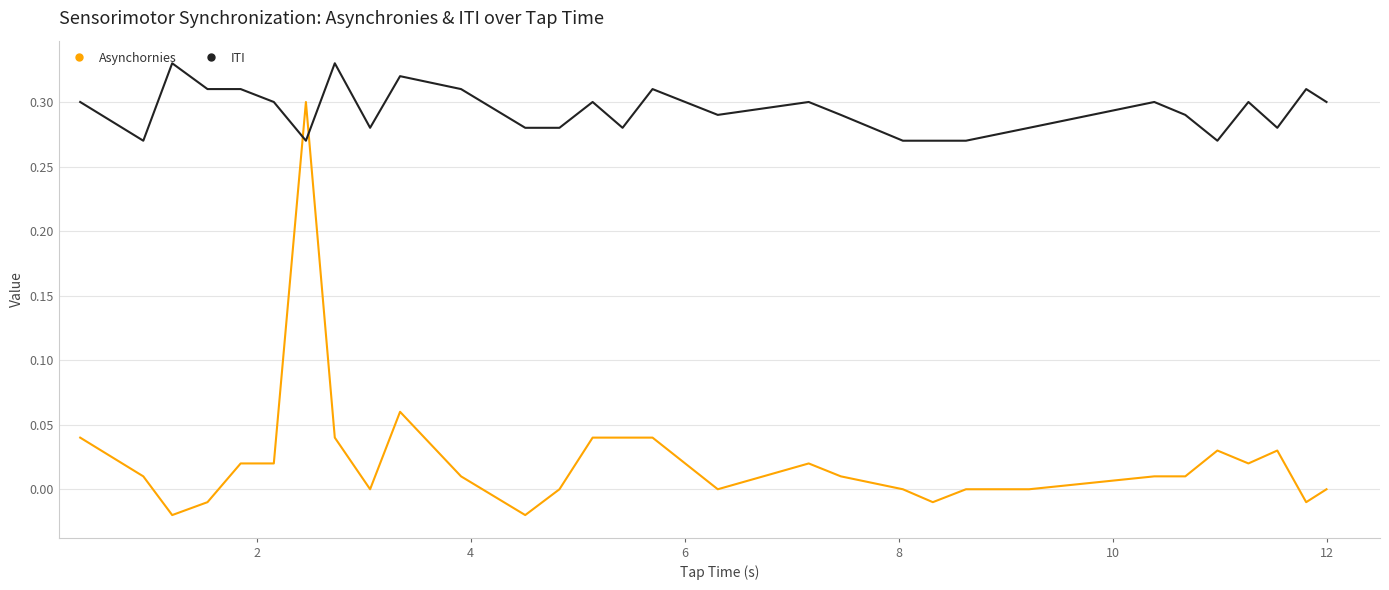

Which series has the widest spread of values?

Asynchornies